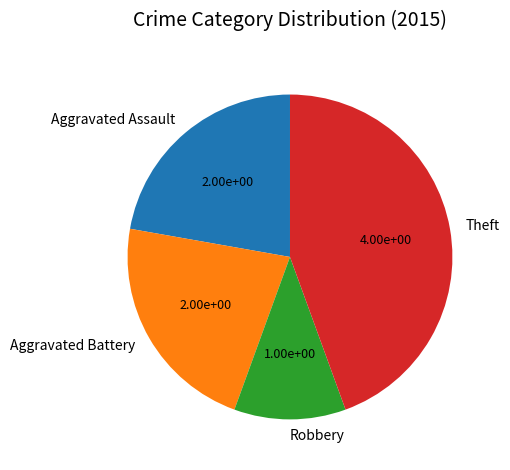

Does Theft account for over 50% of the chart?

No